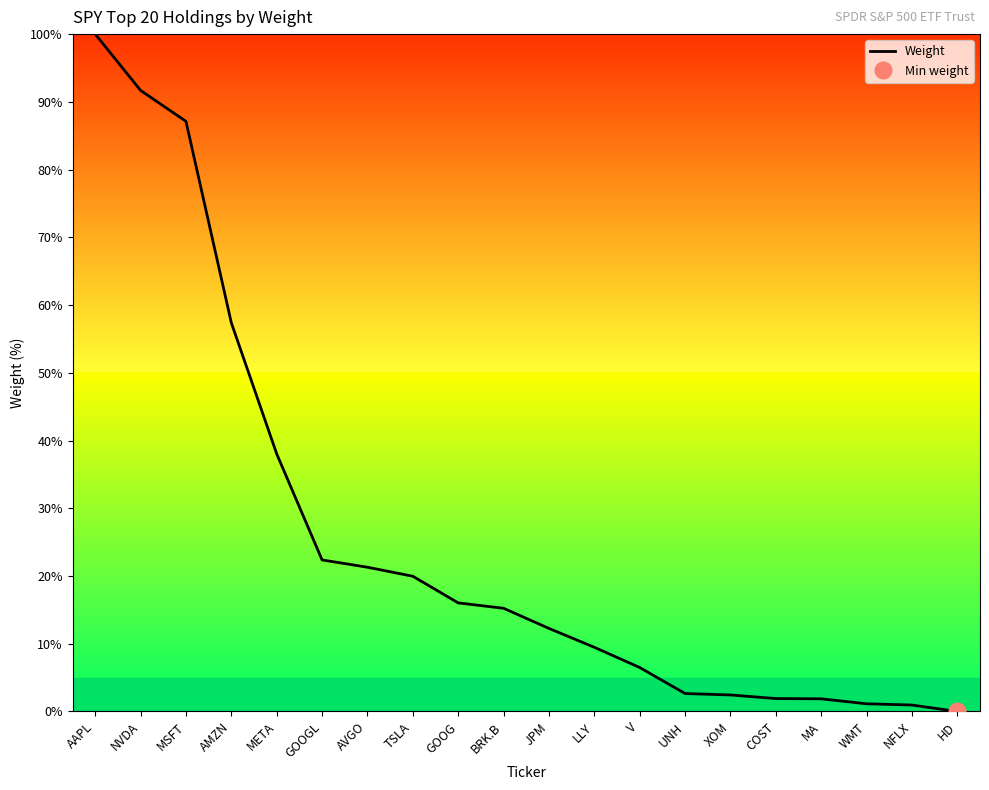

What is the difference between the values at TSLA and COST?

18.1